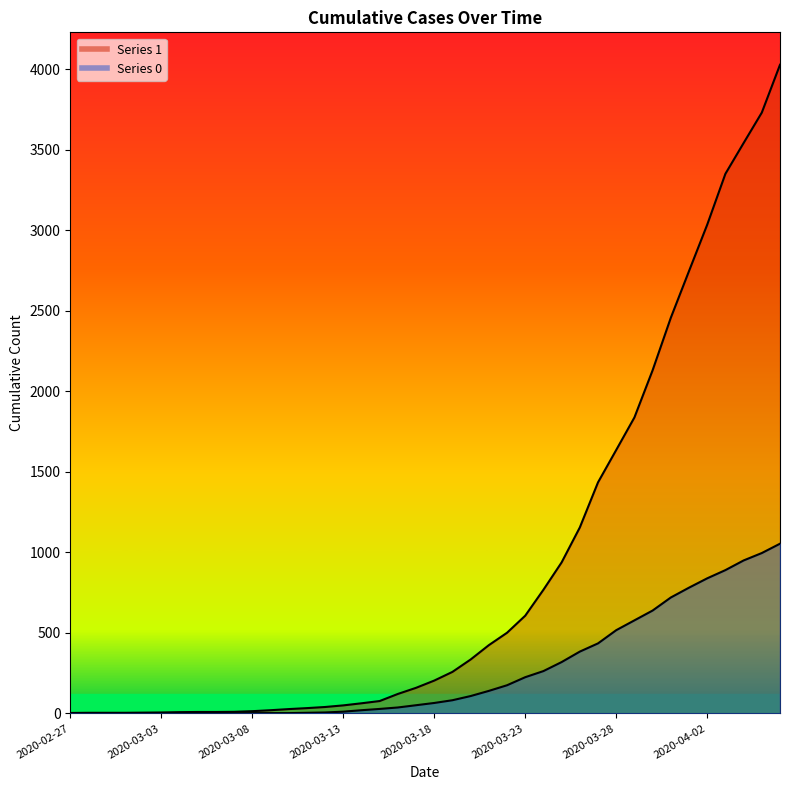

True or false: 1 and 0 cross at least once.

False